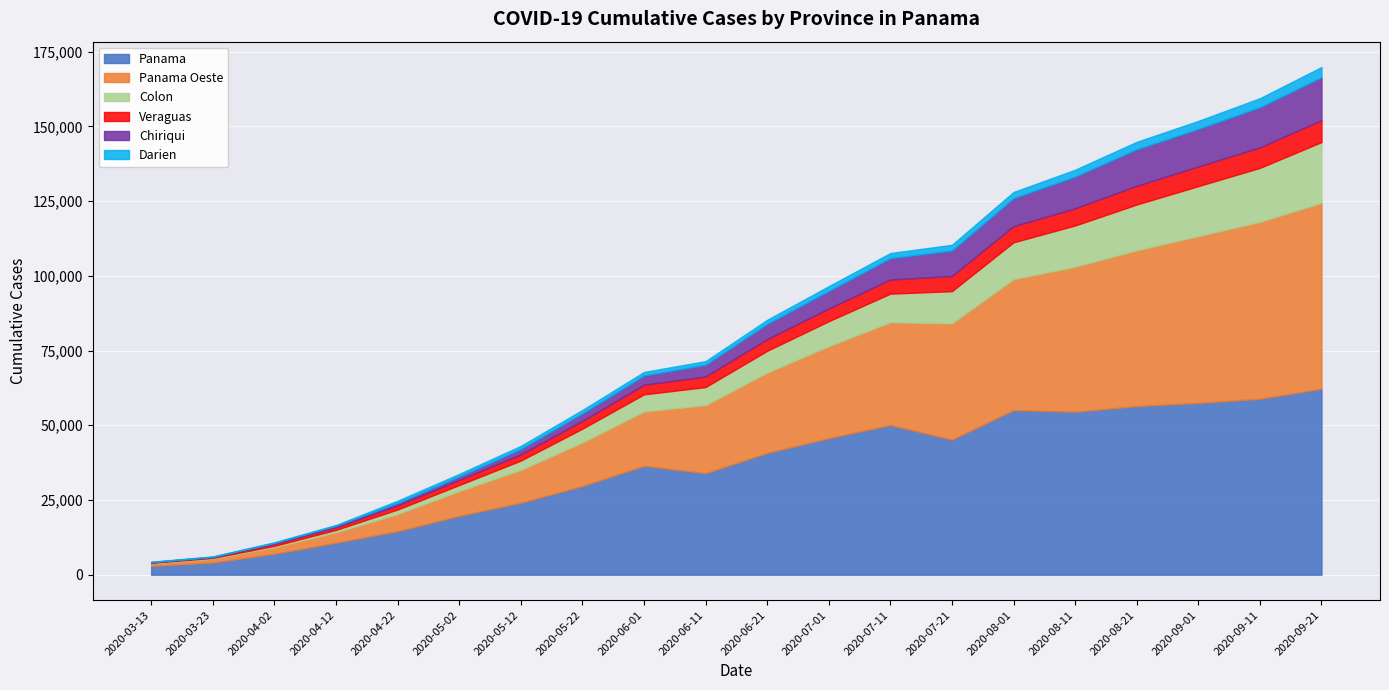

How many categories are shown in the chart?

20